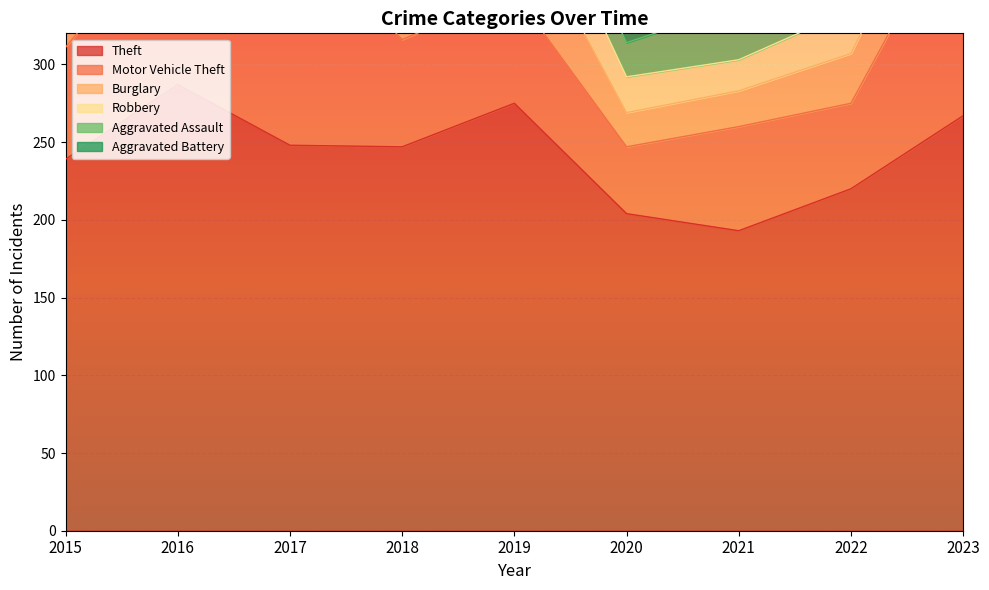

True or false: Aggravated Battery has a value of 19 at 2022.

True